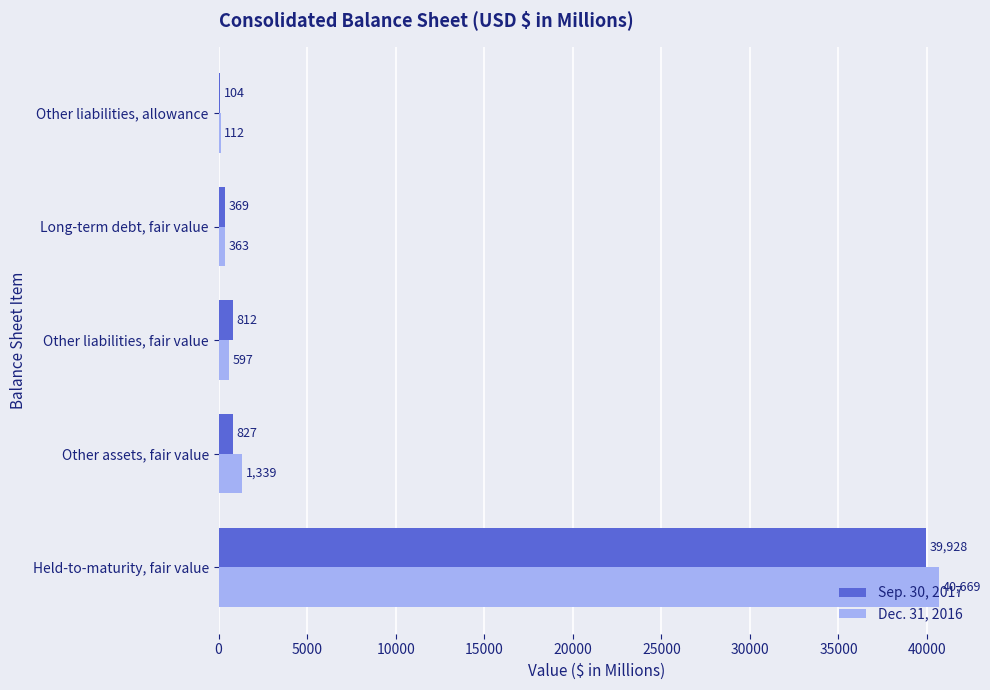

The value of Dec. 31, 2016 at Other liabilities, fair value is 597. True or false?

True